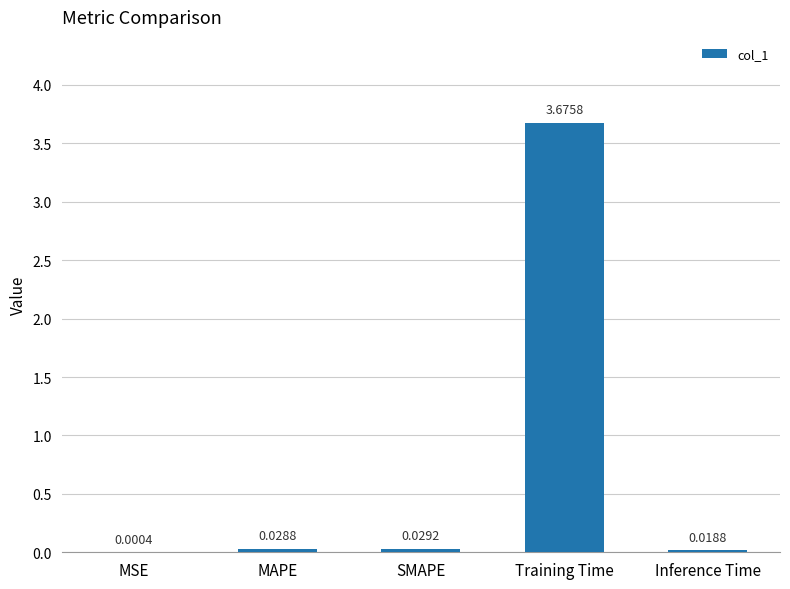

Which has a higher value, Training Time or MAPE?

Training Time